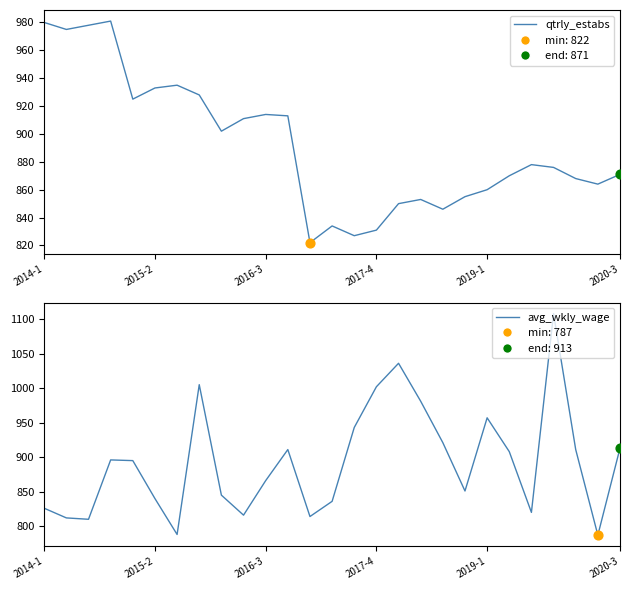

Which series reaches the maximum Y coordinate?

avg_wkly_wage